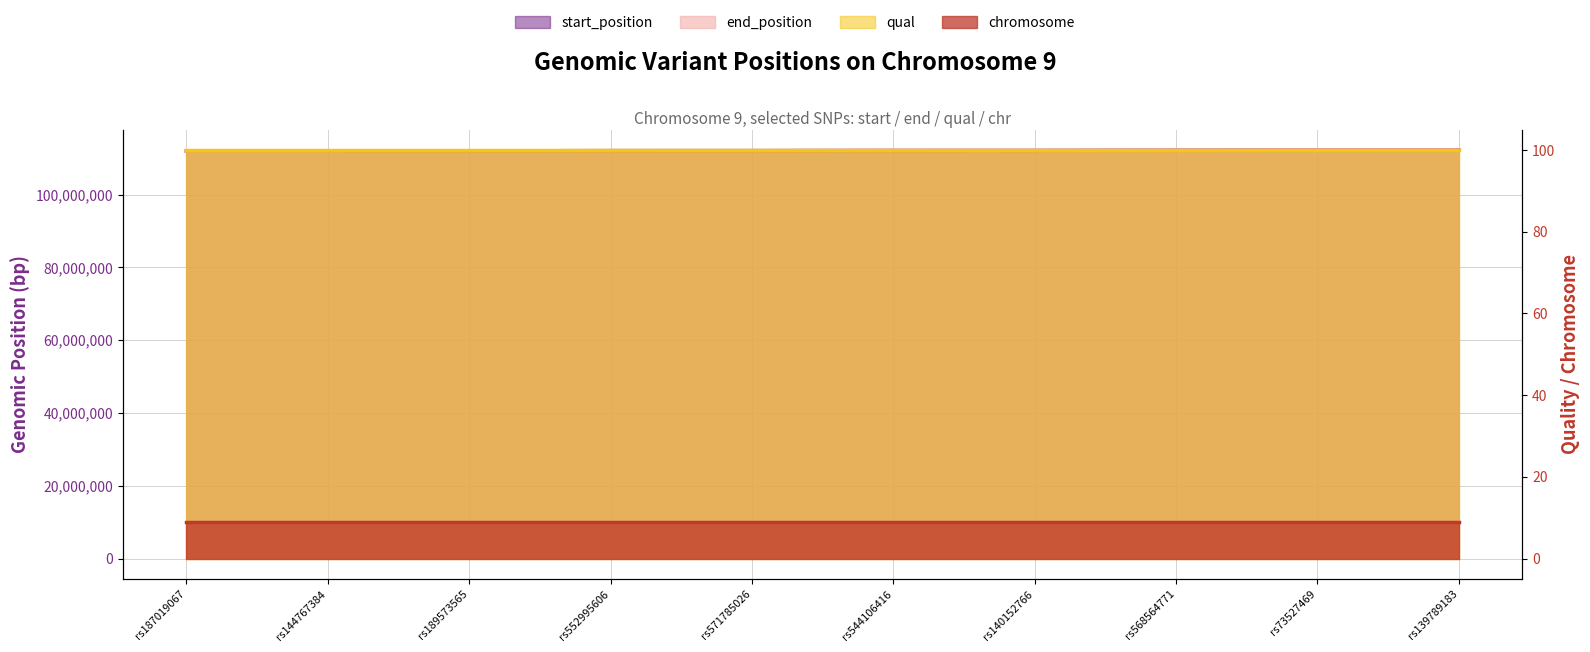

Is it true that start_position equals 176036464 at rs189573565?

False